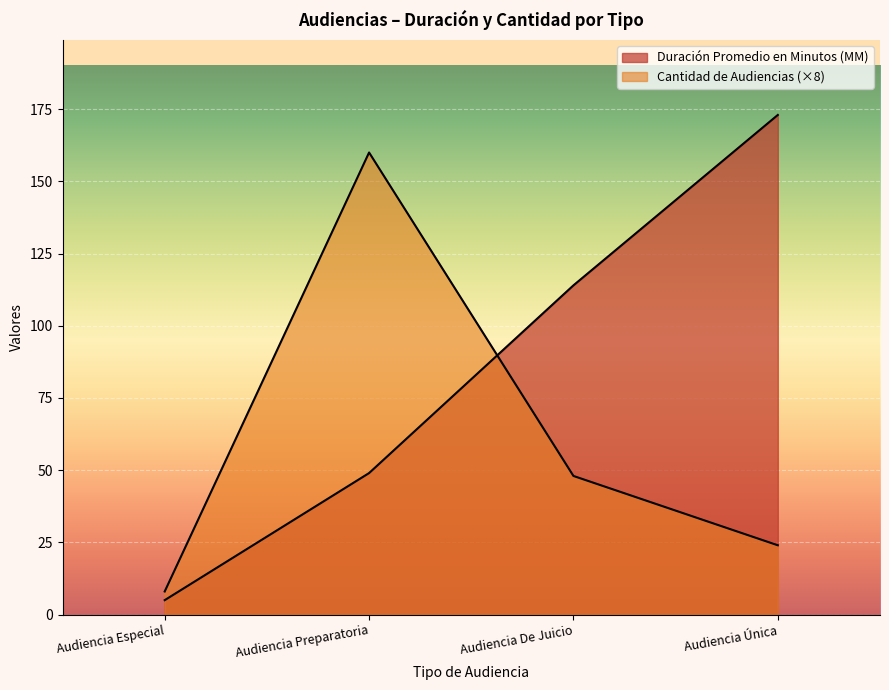

What are all the series names shown in the legend?

Duración Promedio en Minutos (MM), Cantidad de Audiencias